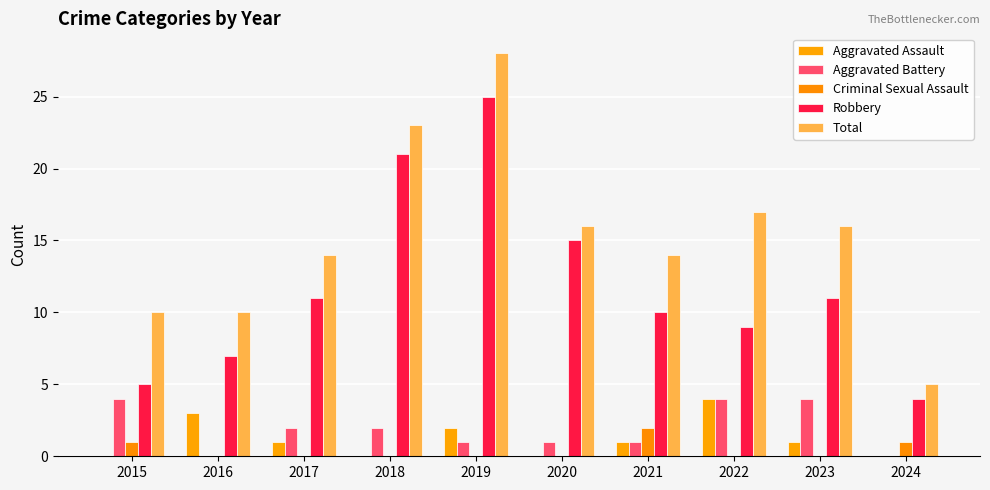

What is the value of the Aggravated Battery bar at the 9th from the left?

4